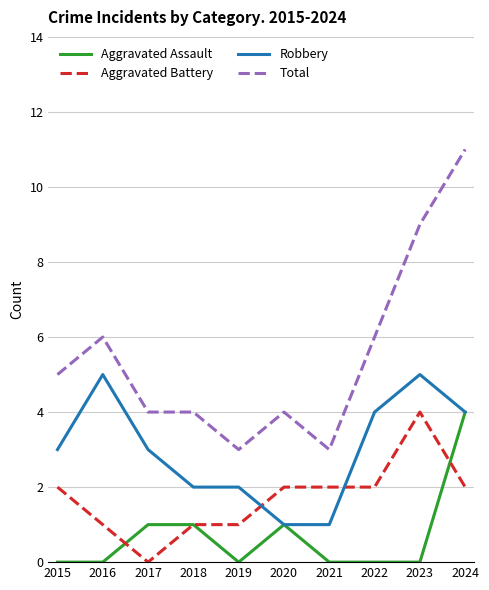

Which series has the largest total across all categories?

Total